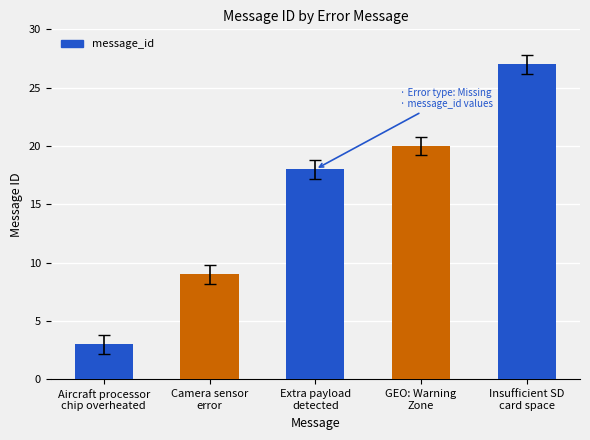

What is the ratio of the value at Extra payload
detected to the value at Aircraft processor
chip overheated?

6.0